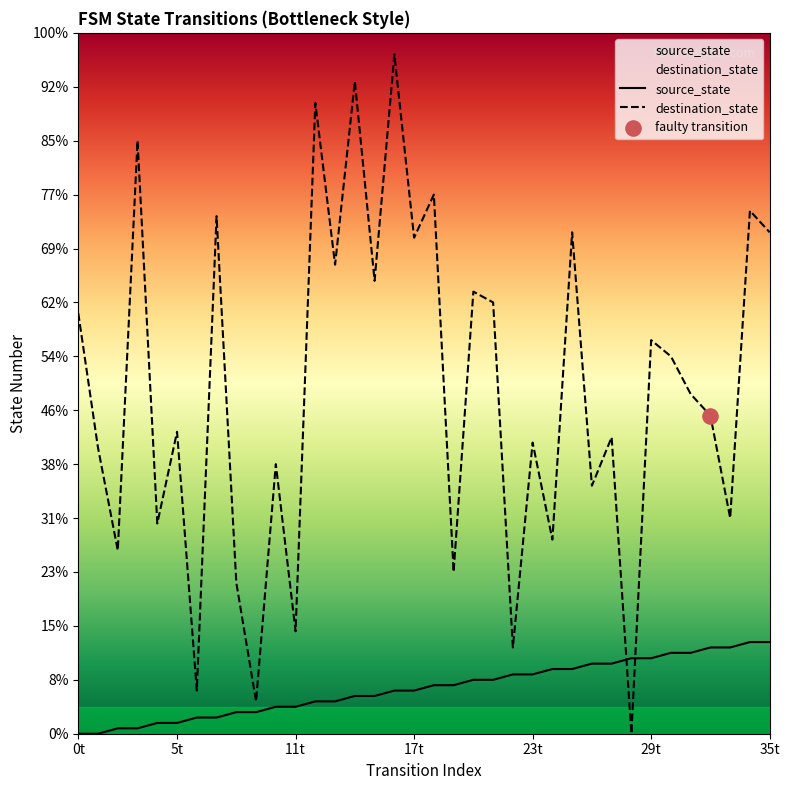

Which series reaches the maximum Y coordinate?

destination_state